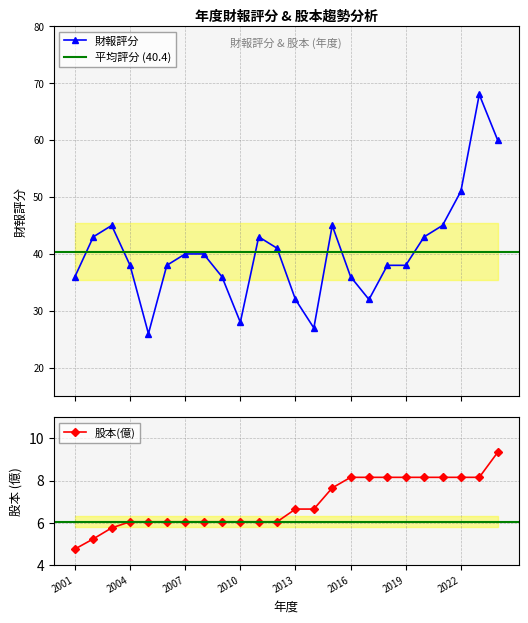

List the labels in order of 股本(億) value, largest first.

2024, 2016, 2017, 2018, 2019, 2020, 2021, 2022, 2023, 2015, 2013, 2014, 2004, 2005, 2006, 2007, 2008, 2009, 2010, 2011, 2012, 2003, 2002, 2001